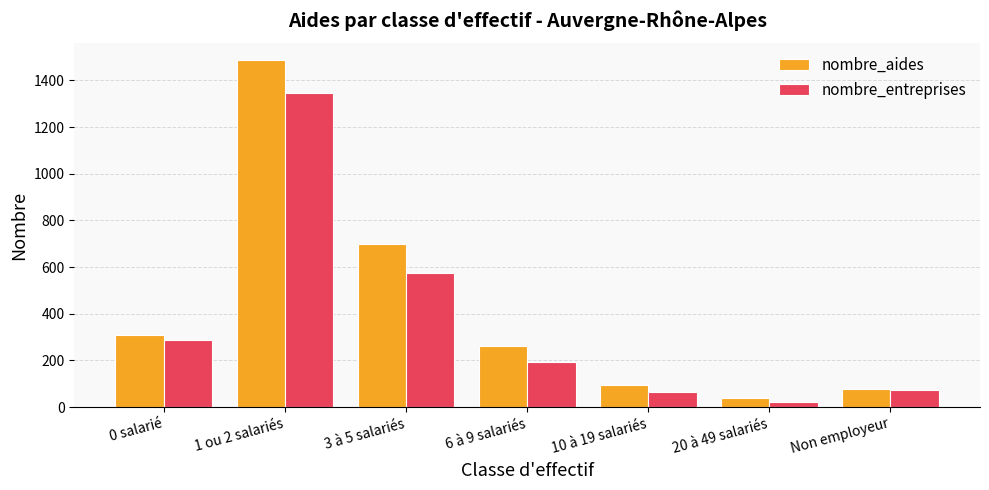

What is the average value of the nombre_entreprises series?

366